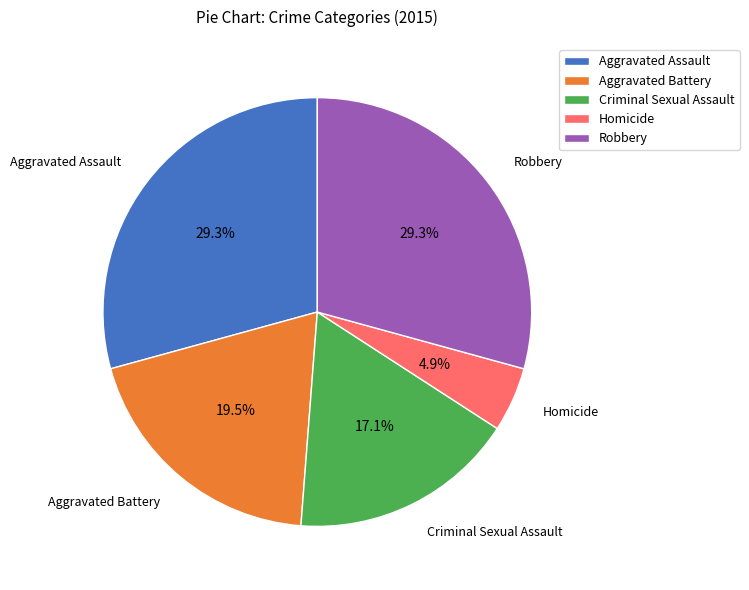

What is the ratio of the value at Criminal Sexual Assault to the value at Aggravated Battery?

0.9